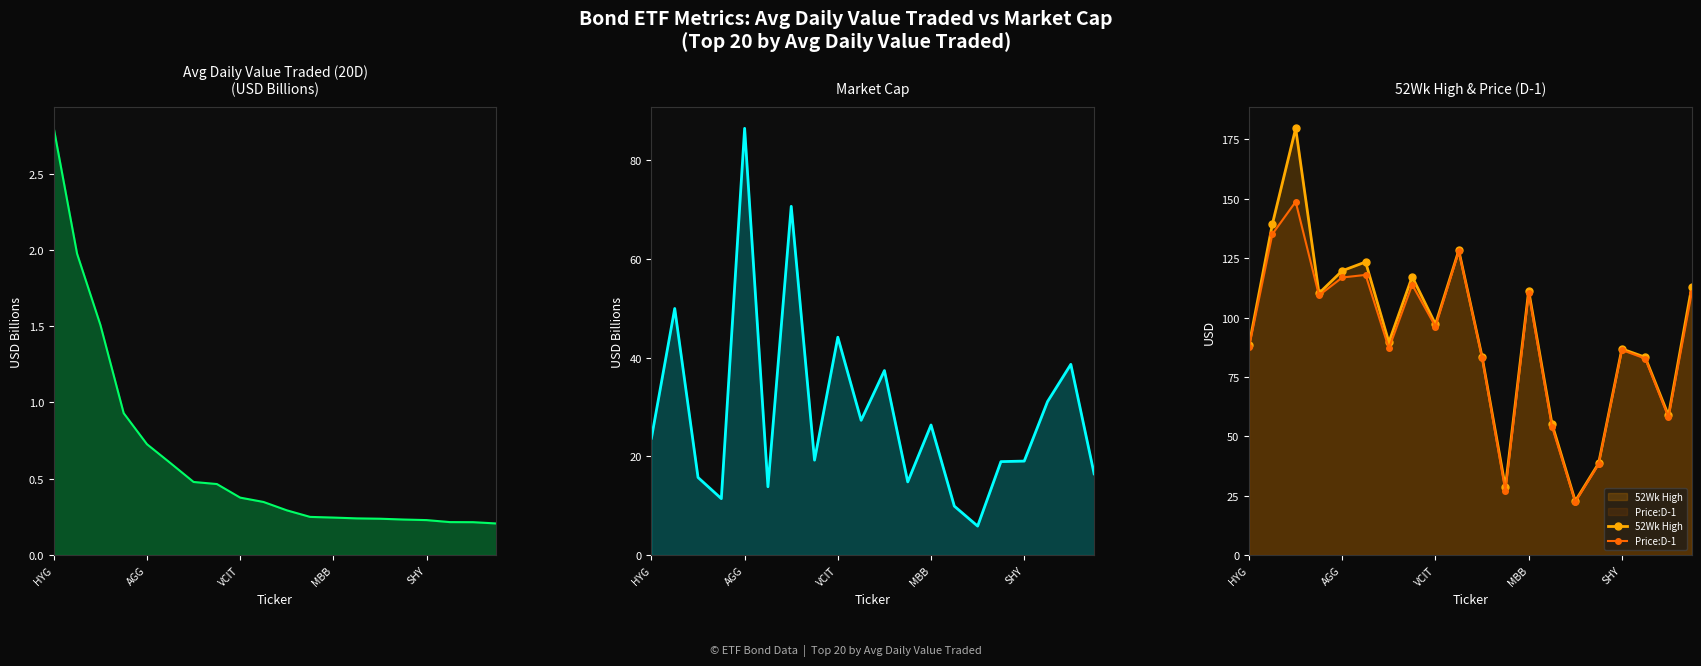

How many data points in Price:D-1 are above 96?

10